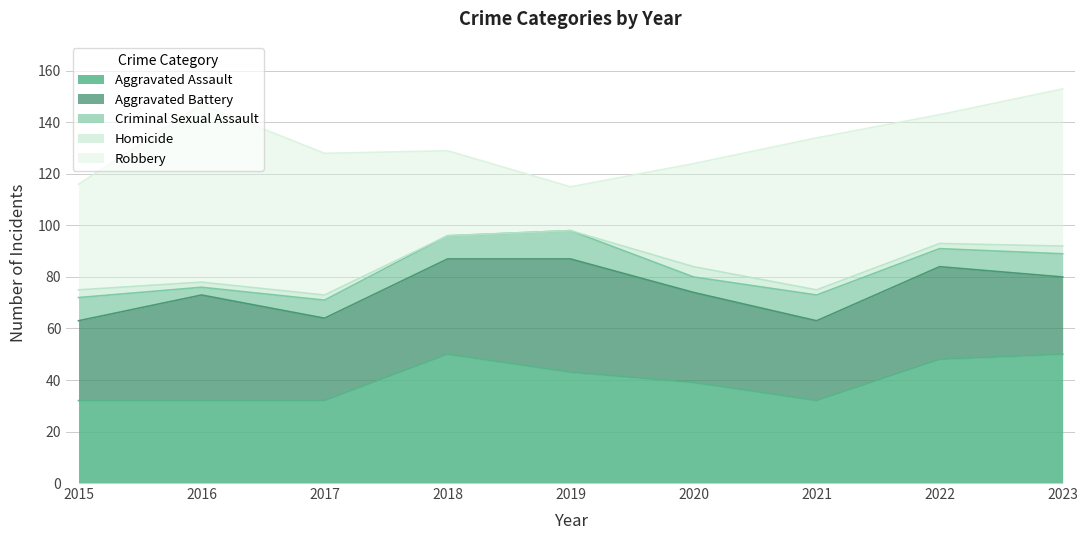

At 2020, list the series in order from largest to smallest.

Robbery, Aggravated Assault, Aggravated Battery, Criminal Sexual Assault, Homicide